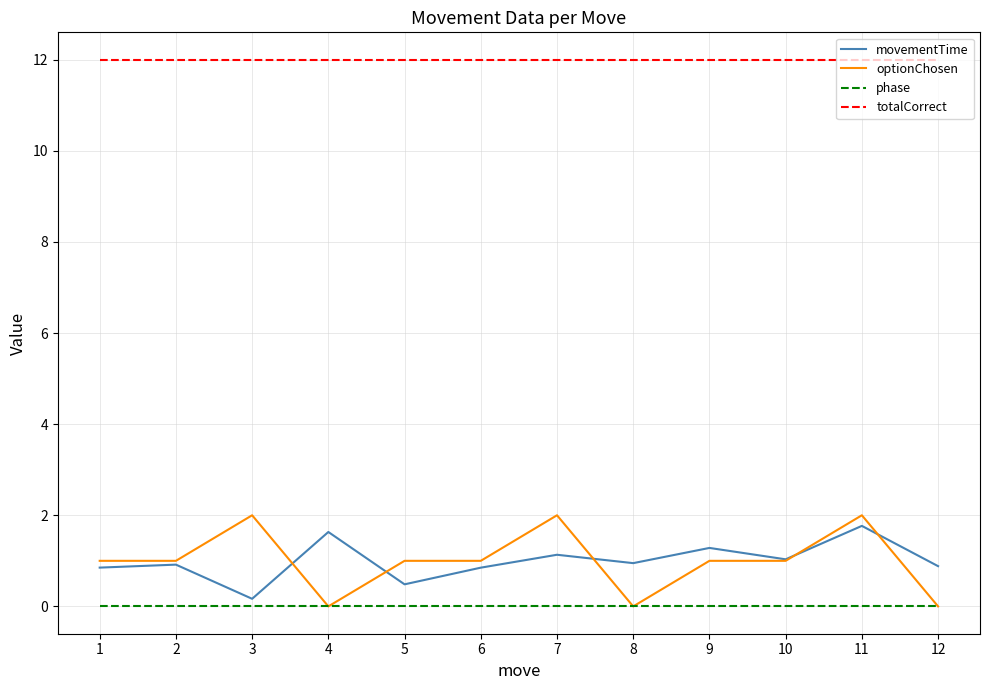

What is the maximum value for totalCorrect?

12.0